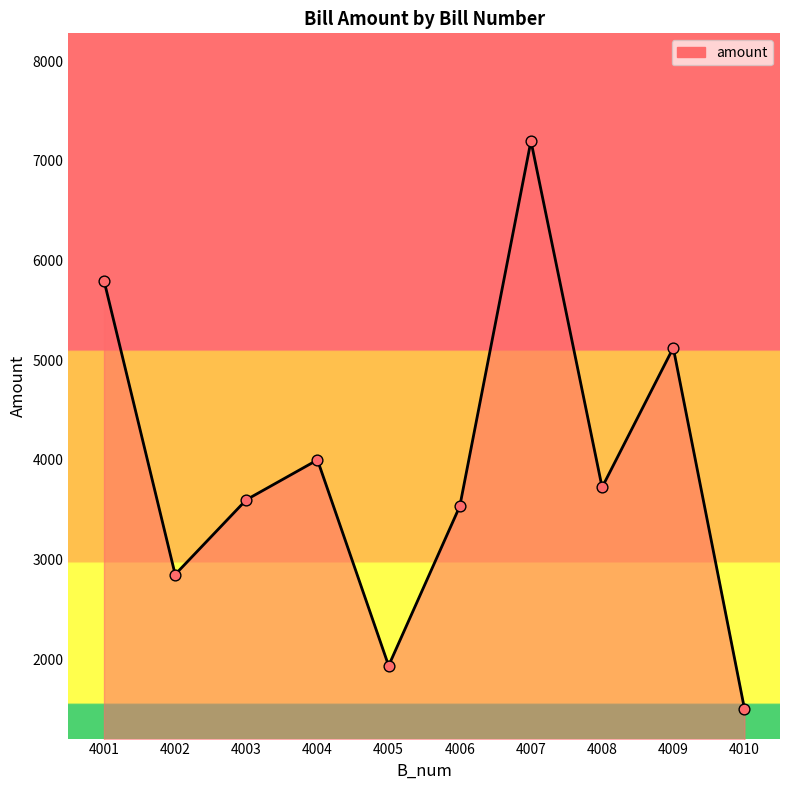

What is the change in value from 4004 to 4010?

-2495